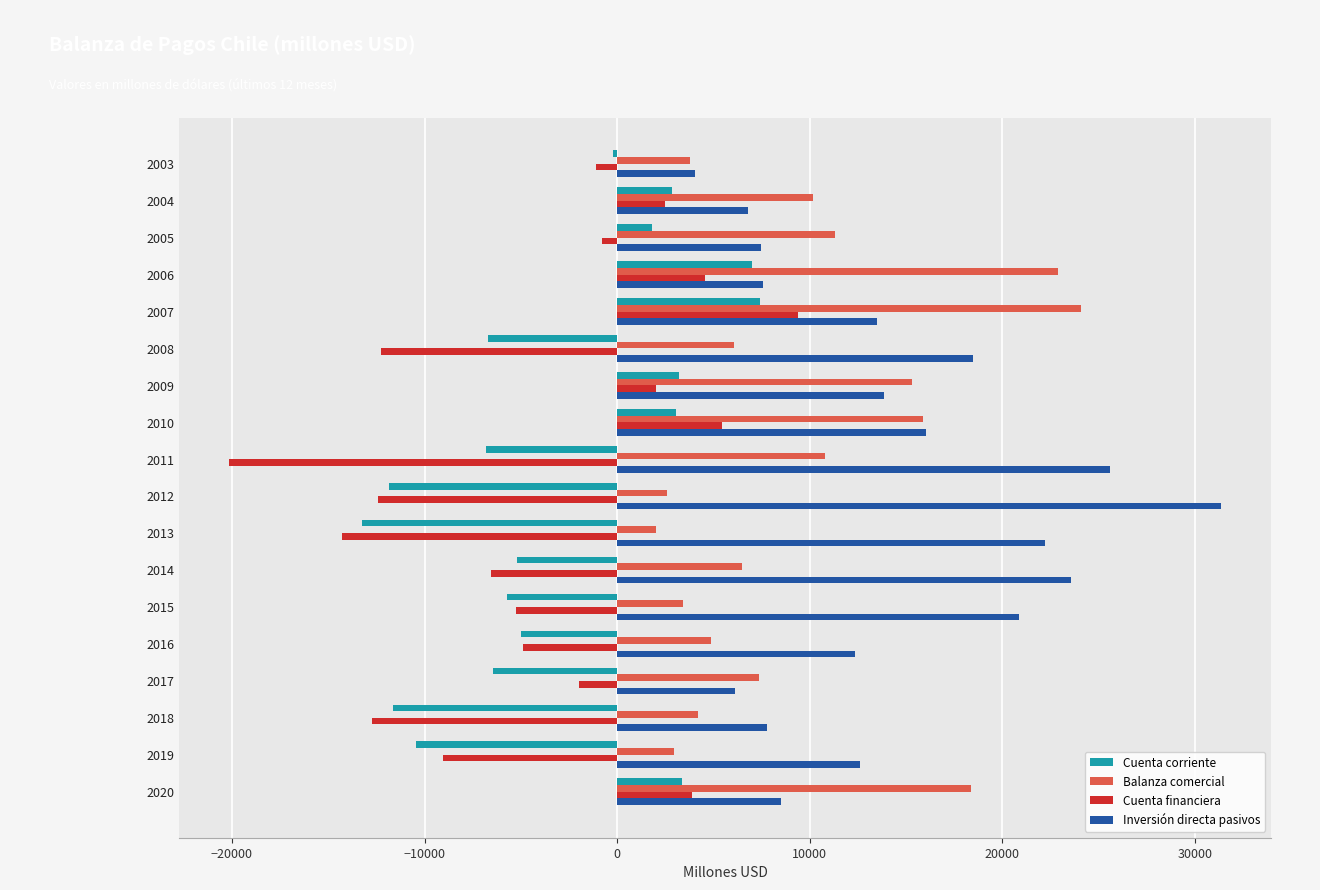

Is it true that Balanza comercial equals 1452.2 at 2008?

False